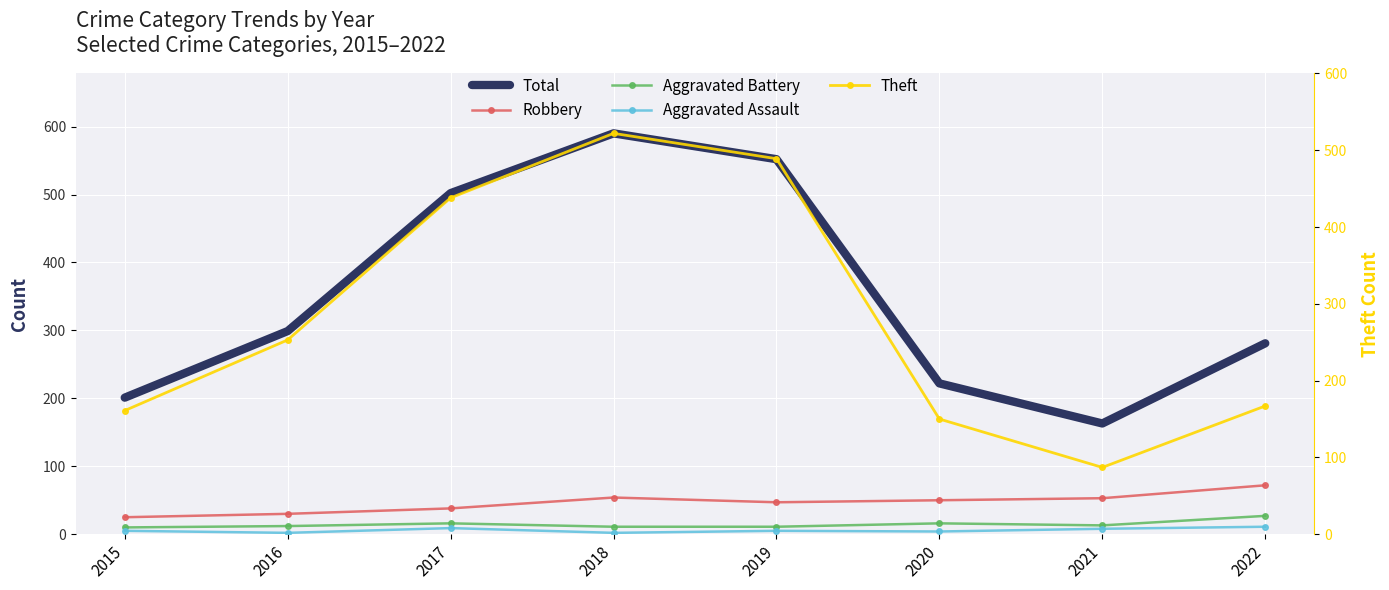

Which series changed the most between 2015 and 2020?

Robbery